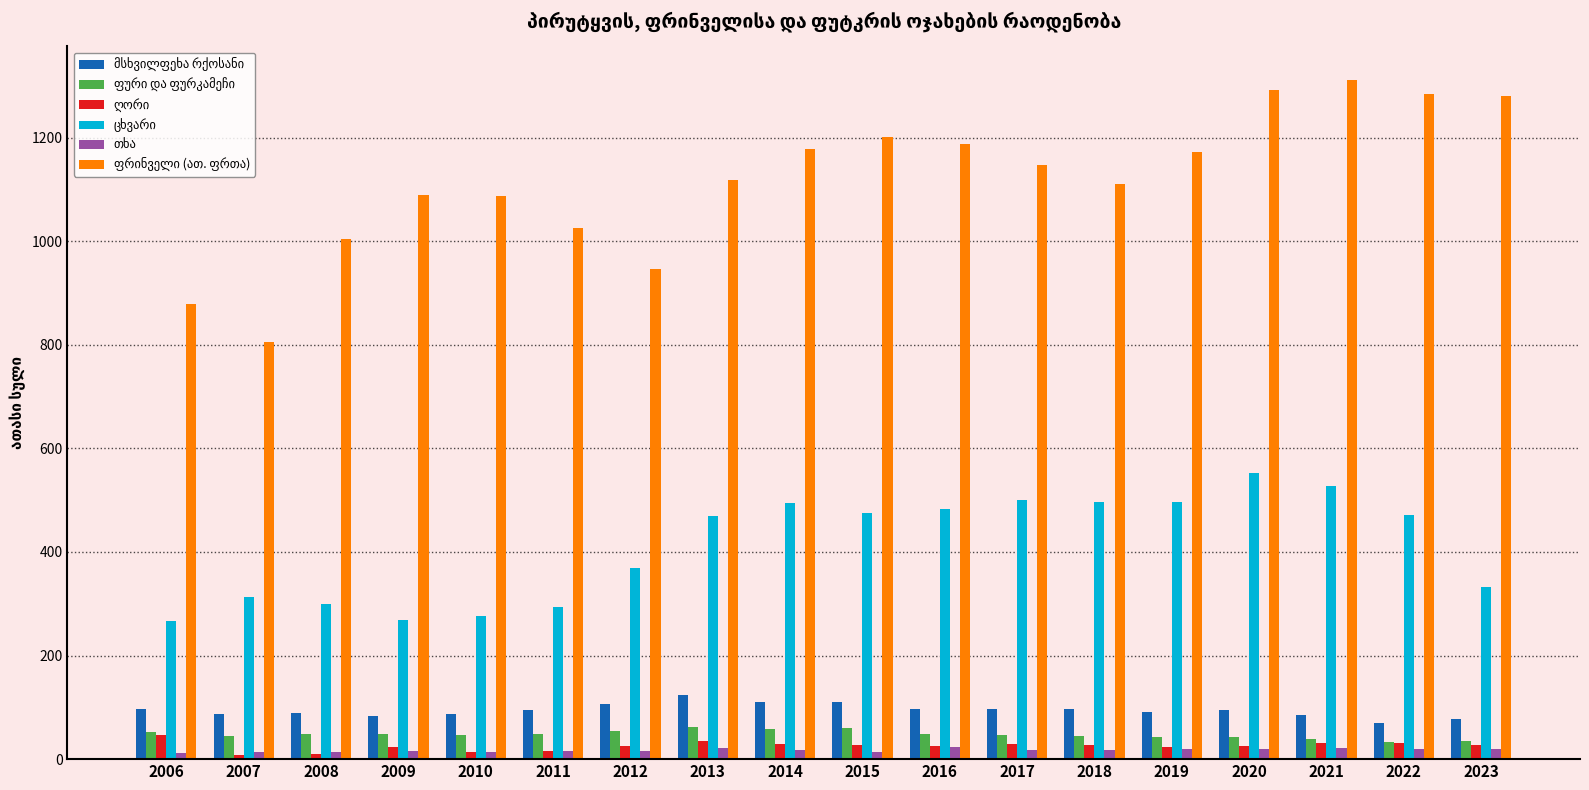

How many data points does each series have?

18